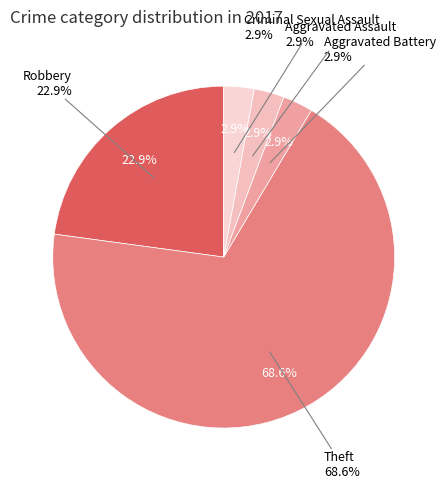

To the nearest percent, what is the average slice percentage?

20%